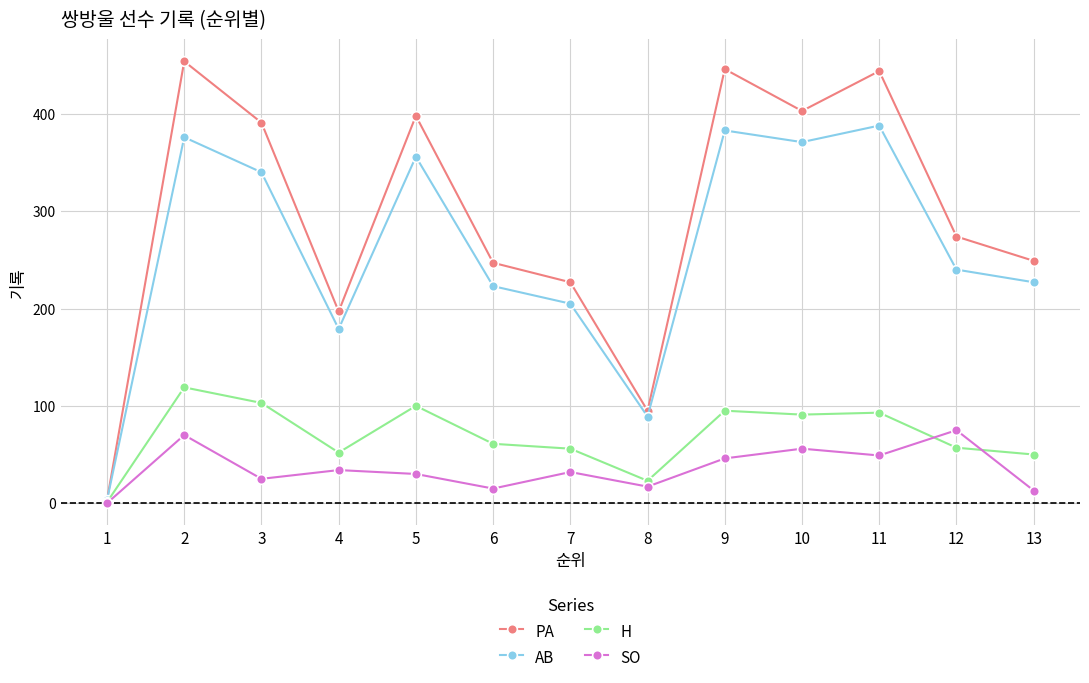

Between 5 and 9, which series saw the biggest shift?

PA